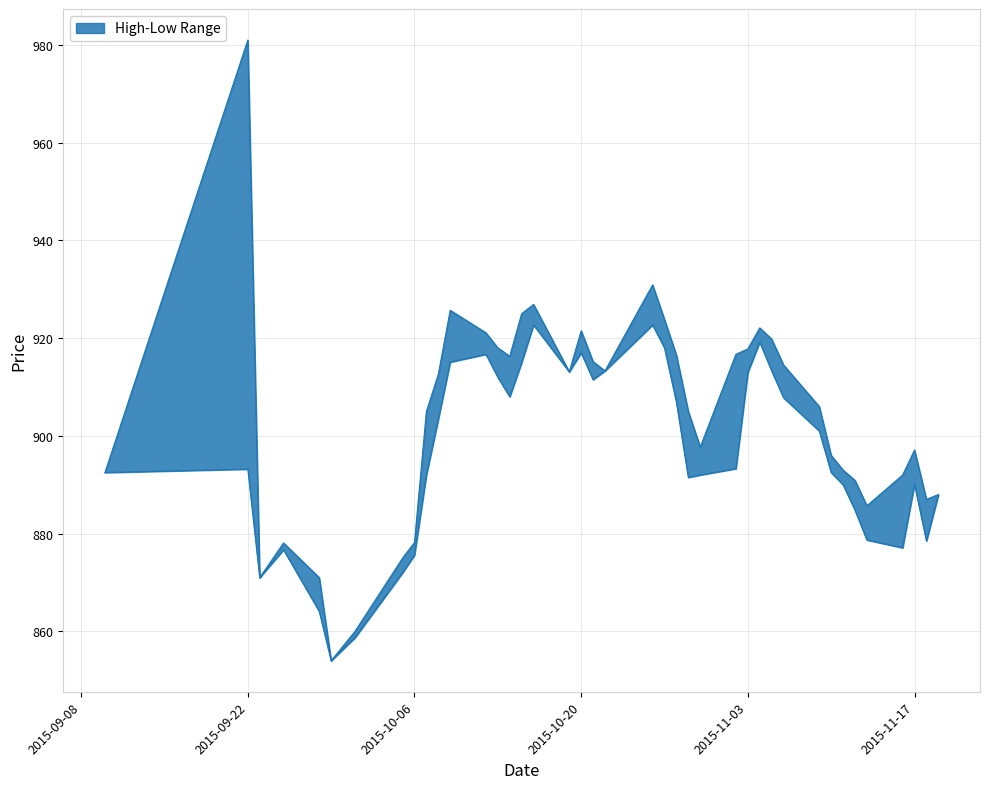

What is the value of the Low point at the 17th from the left?

922.7